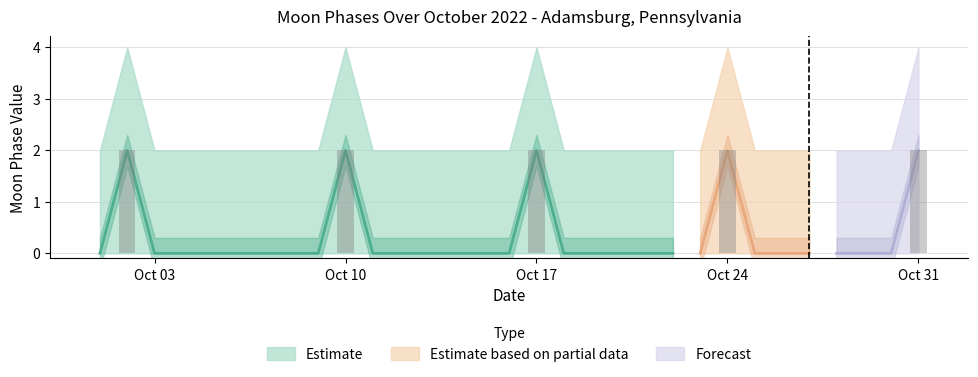

Count the number of categories in the chart.

31